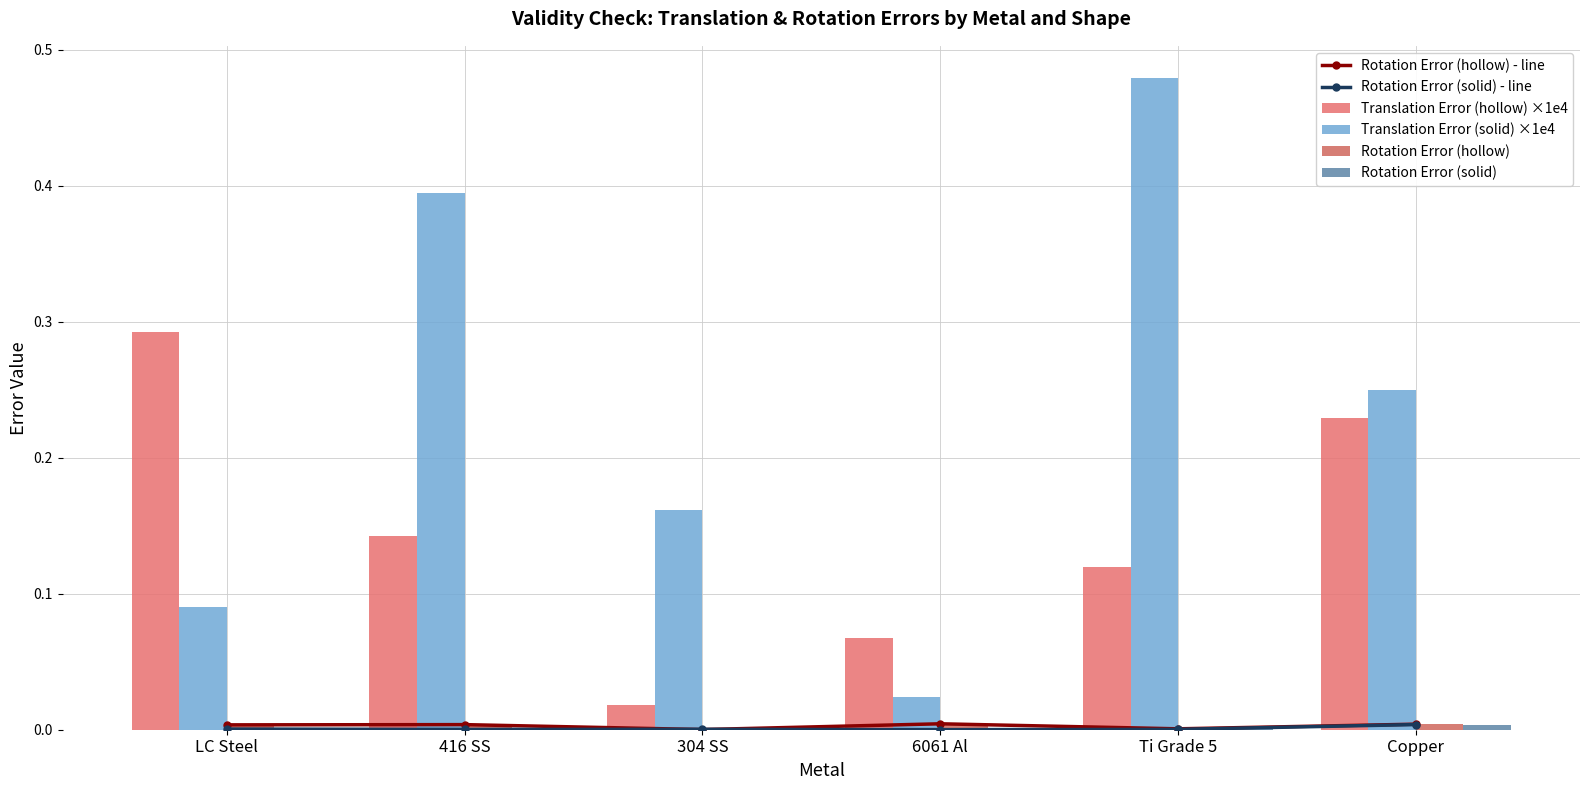

Which series has the largest total across all categories?

Translation Error (solid) ×1e4